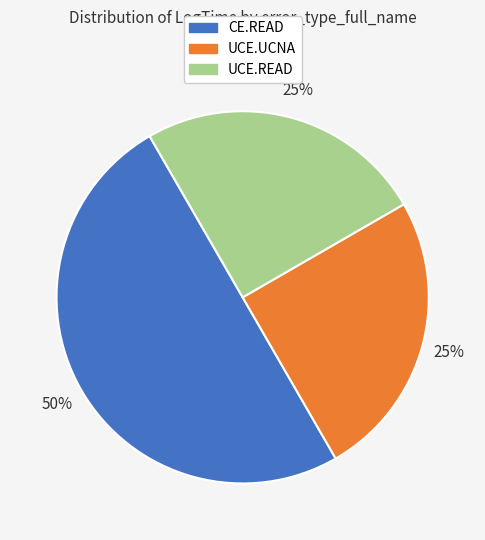

How many slices are in this pie chart?

3